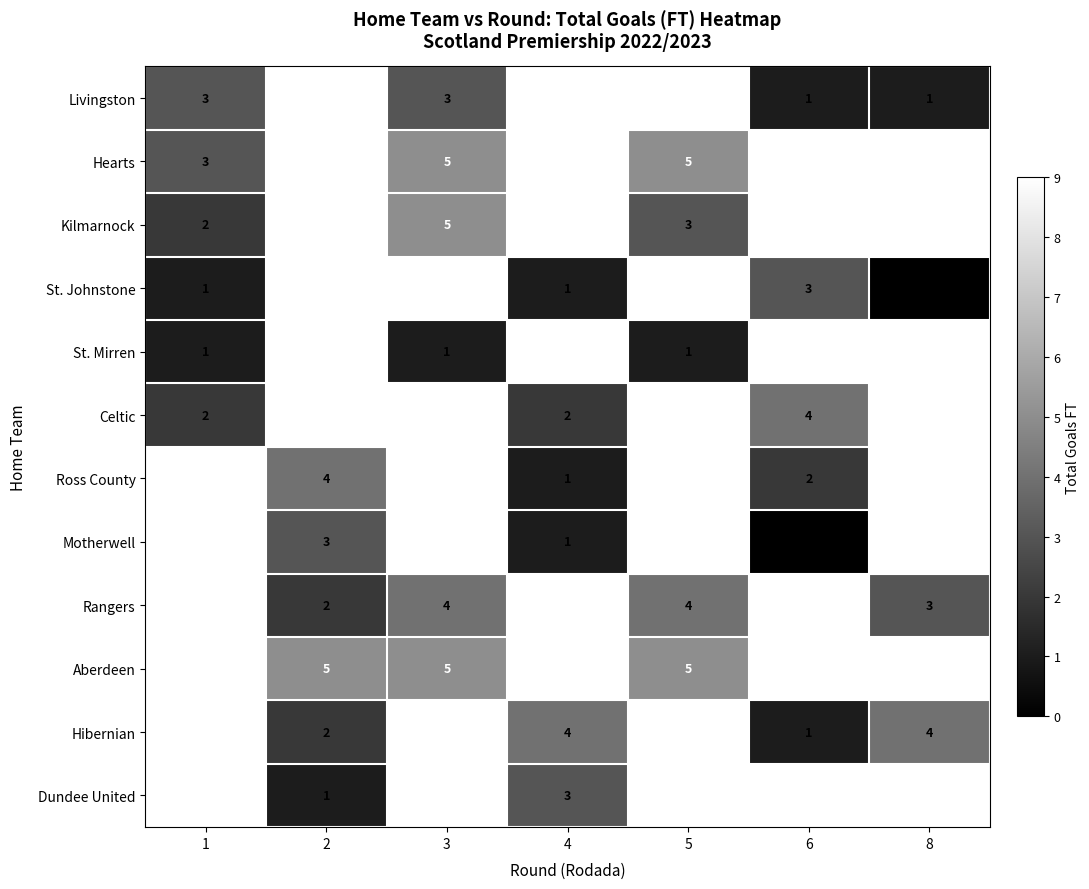

Is it true that Motherwell equals 0 at 4?

False